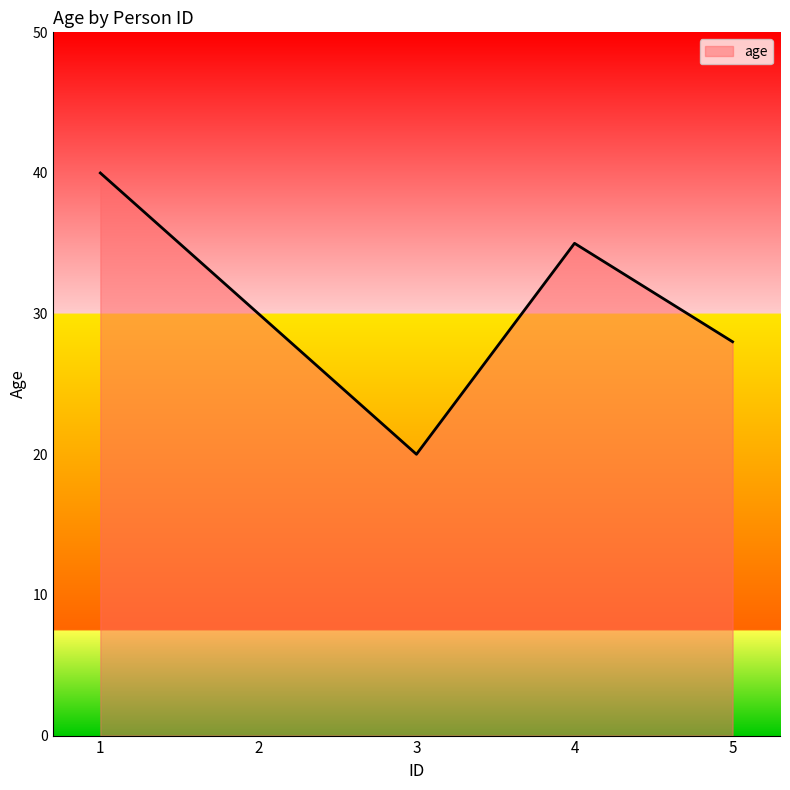

Count the number of data series in this chart.

1